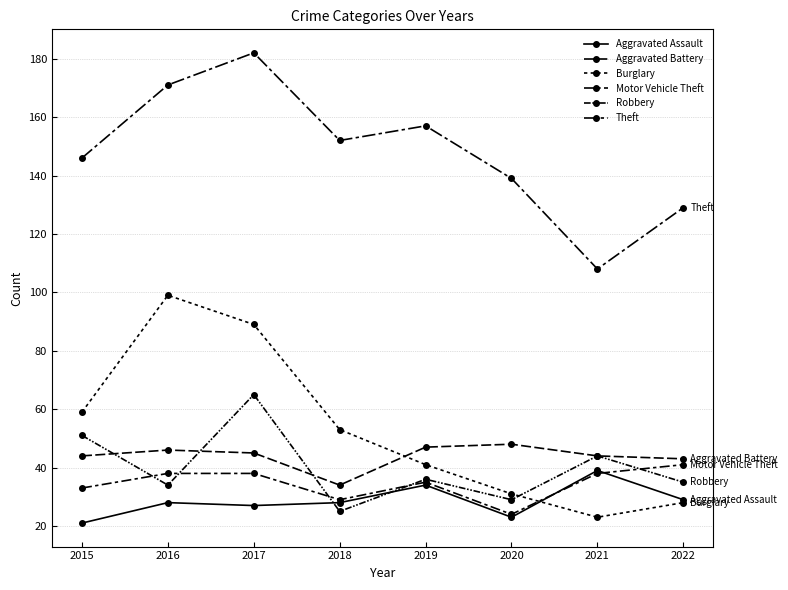

Does the chart have visible grid lines?

Yes